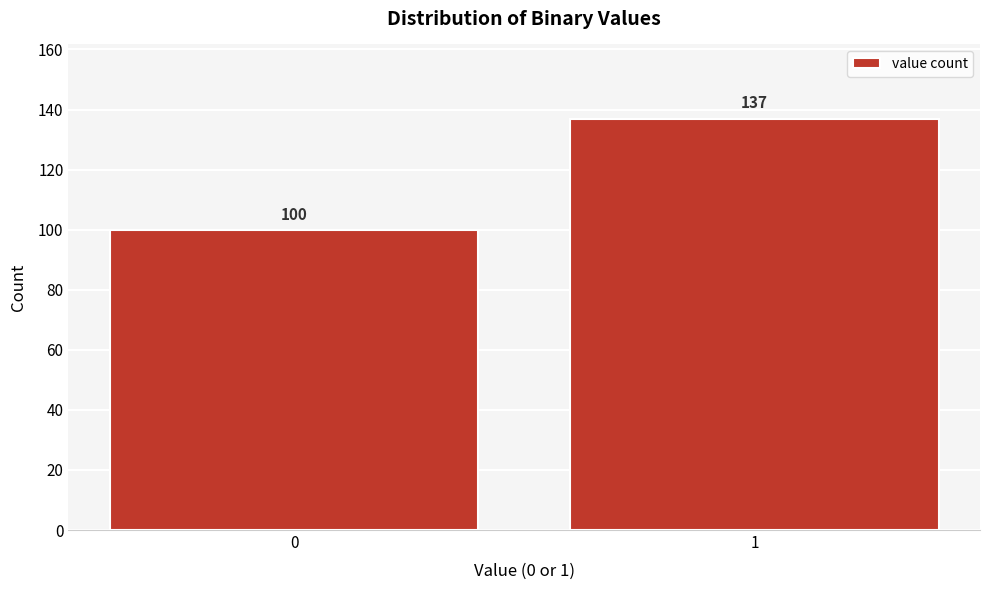

Reading left to right, list all the values displayed in this chart.

0=100	1=137